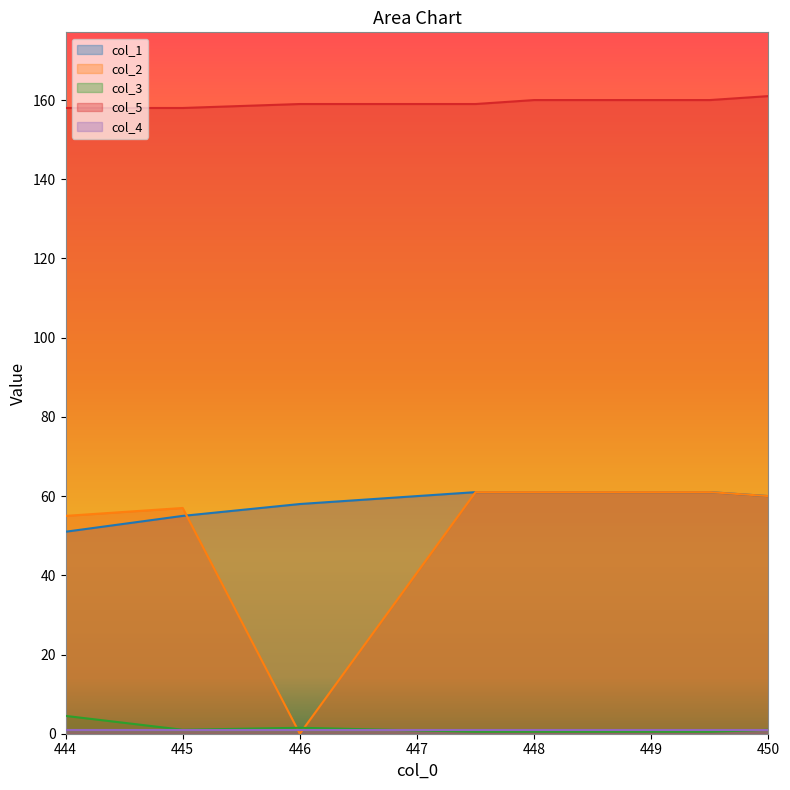

At which category does col_3 reach its first local peak?

446.0